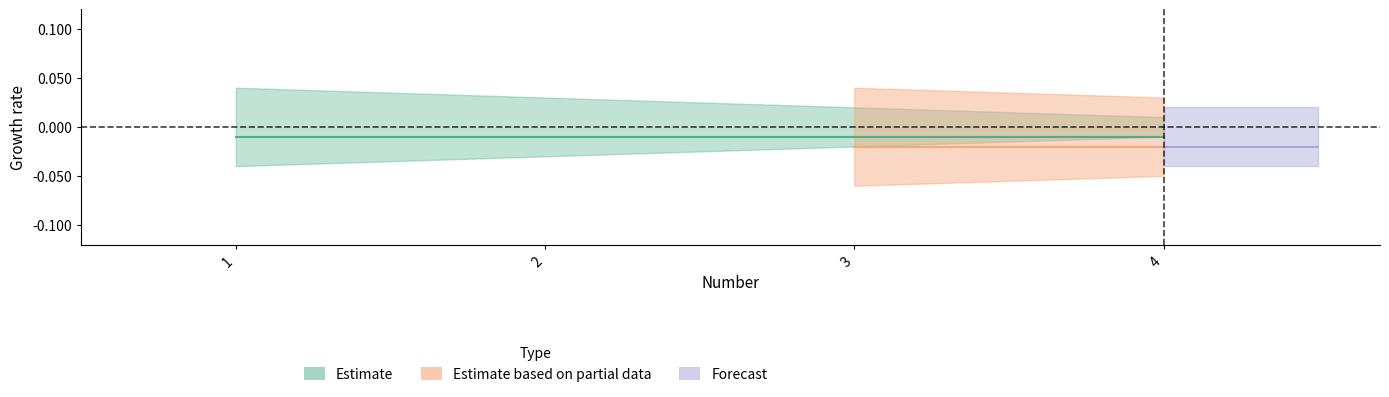

Is it true that Simultaneity equals 1 at 4?

False